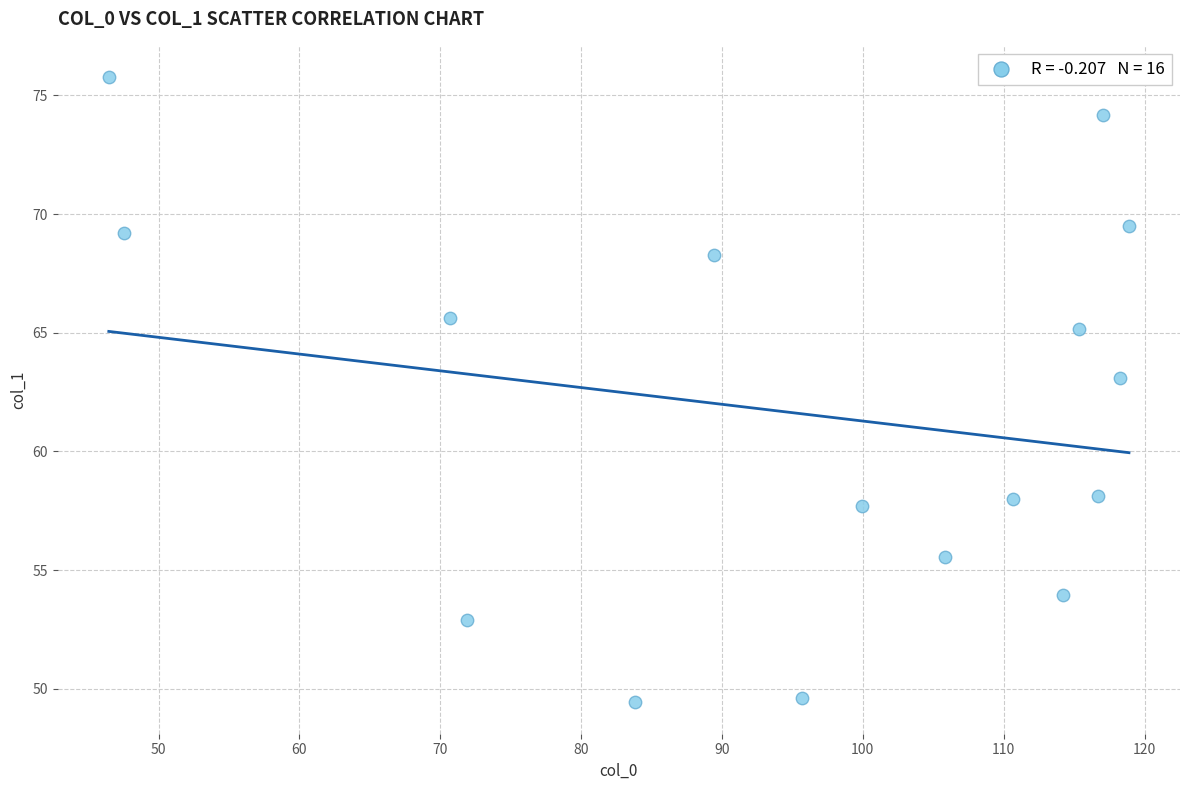

What Y value in the scatter plot is closest to 62?

63.1